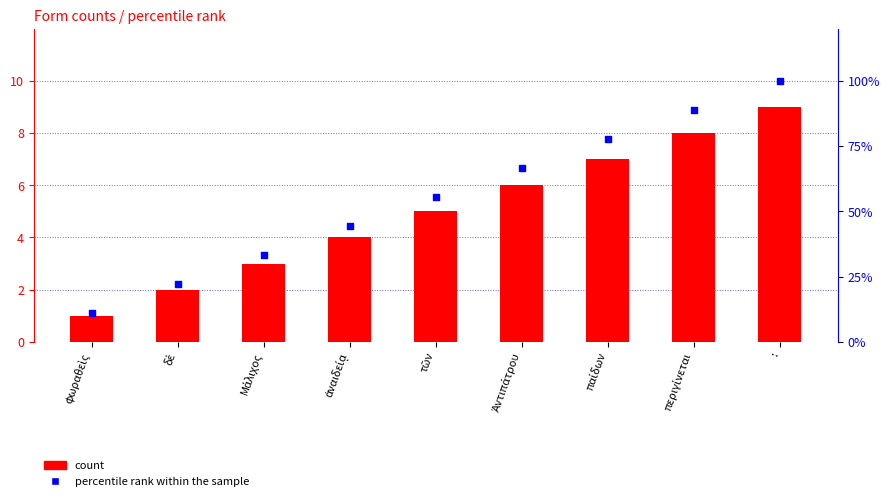

Which series has the largest total across all categories?

percentile rank within the sample